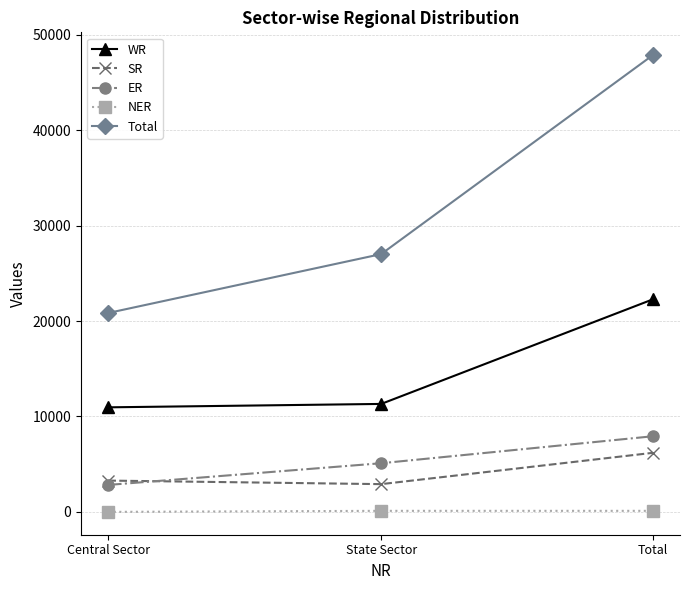

What is the spread (max minus min) of values at State Sector?

26905